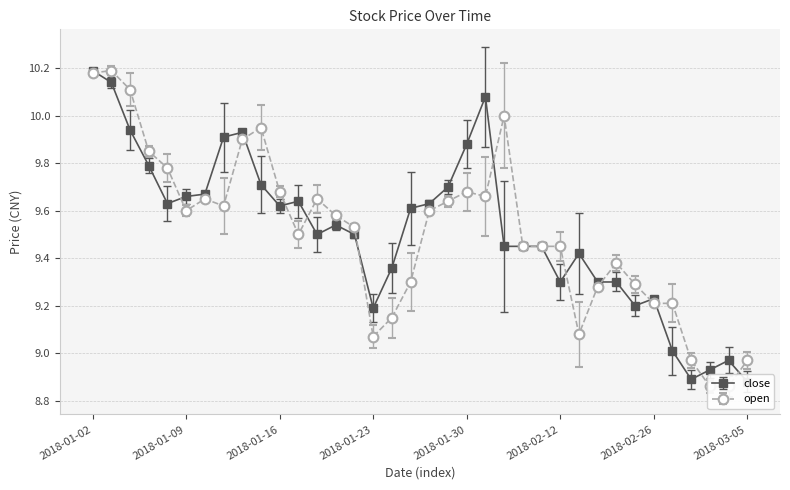

After their last crossing, which series has the higher values: open or close?

open